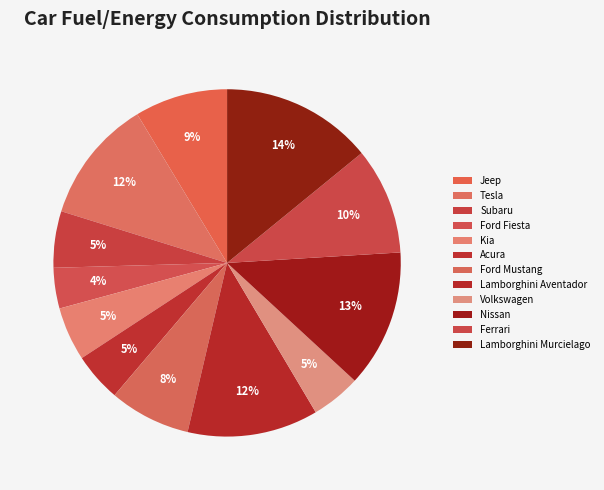

What is the smallest slice in the pie chart?

Ford Fiesta